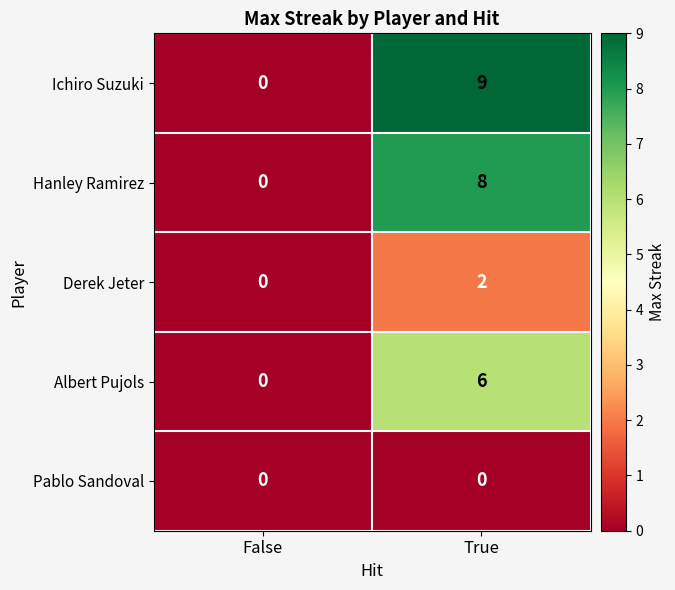

True or false: Derek Jeter has a value of 2 at True.

True